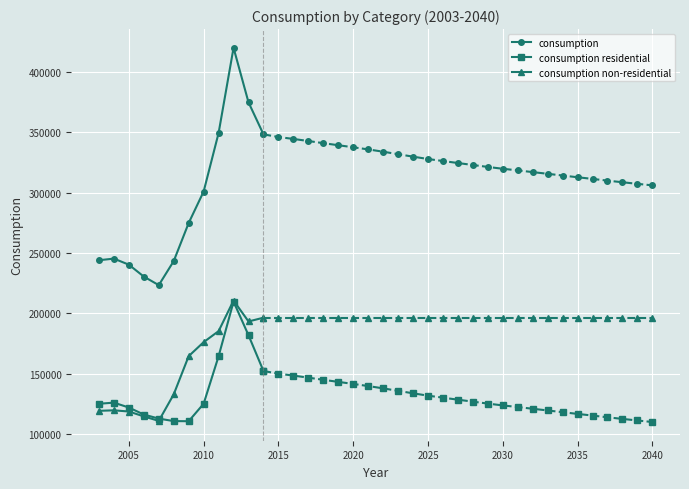

True or false: consumption has more than 0 points higher than both neighbors.

True